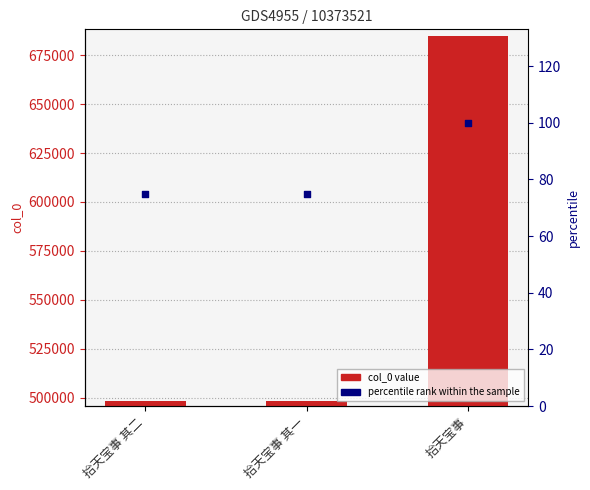

Which series has the largest Y range (max minus min)?

col_0